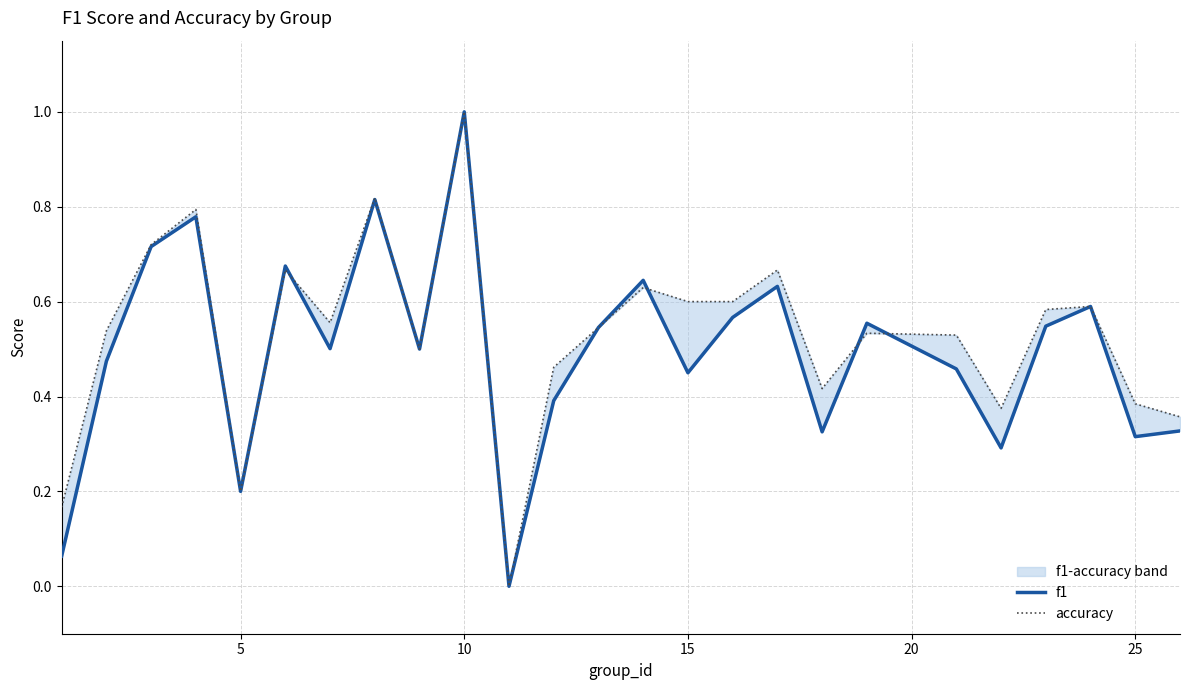

Reading left to right, list all the values displayed in this chart.

f1: 0.1	0.5	0.7	0.8	0.2	0.7	0.5	0.8	0.5	1.0	0.0	0.4	0.5	0.6	0.5	0.6	0.6	0.3	0.6	0.5	0.3	0.5	0.6	0.3	0.3
accuracy: 0.2	0.5	0.7	0.8	0.2	0.7	0.6	0.8	0.5	1.0	0.0	0.5	0.5	0.6	0.6	0.6	0.7	0.4	0.5	0.5	0.4	0.6	0.6	0.4	0.4